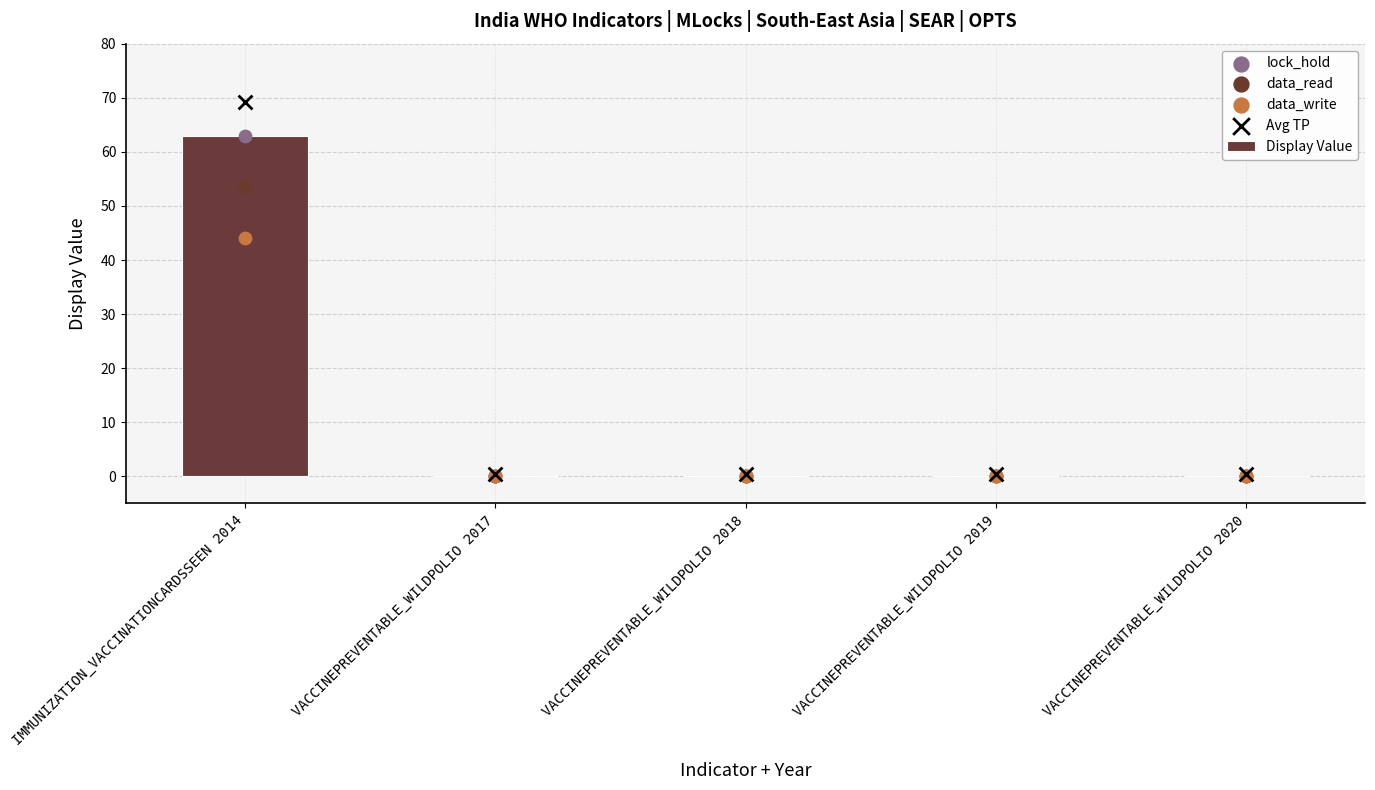

Which series has the widest spread of Y values?

Avg TP